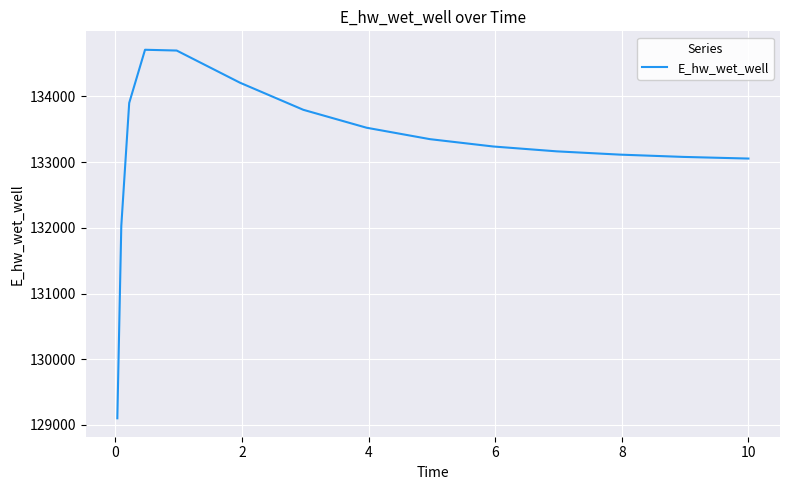

What is the difference between the maximum and minimum values?

5609.8